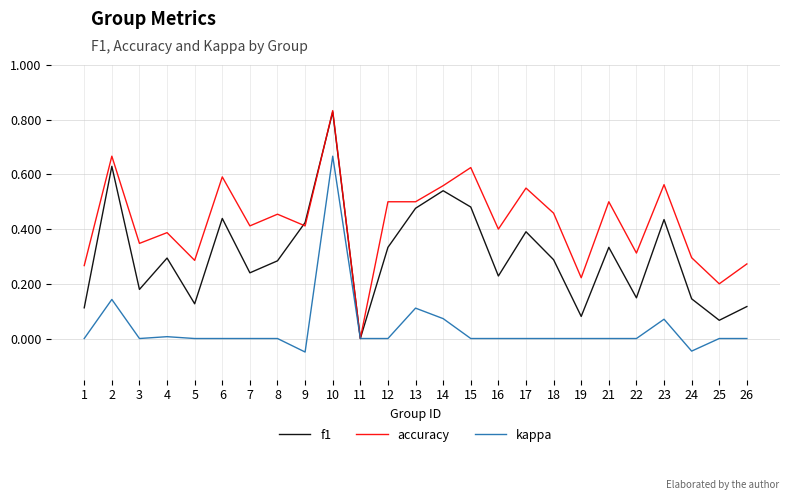

Which series changed the most between 8 and 26?

accuracy